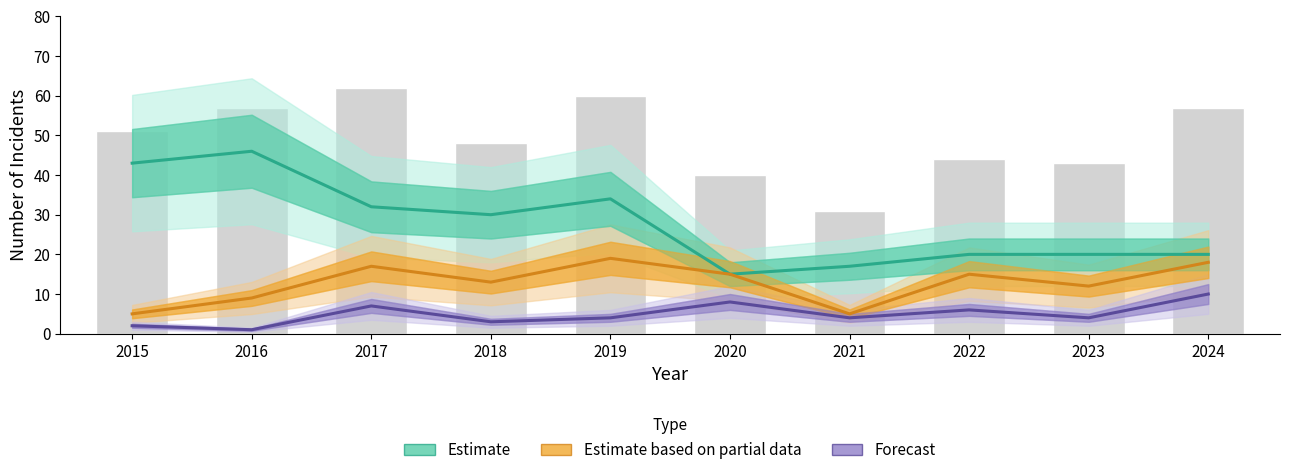

What is the maximum value shown in the chart?

46